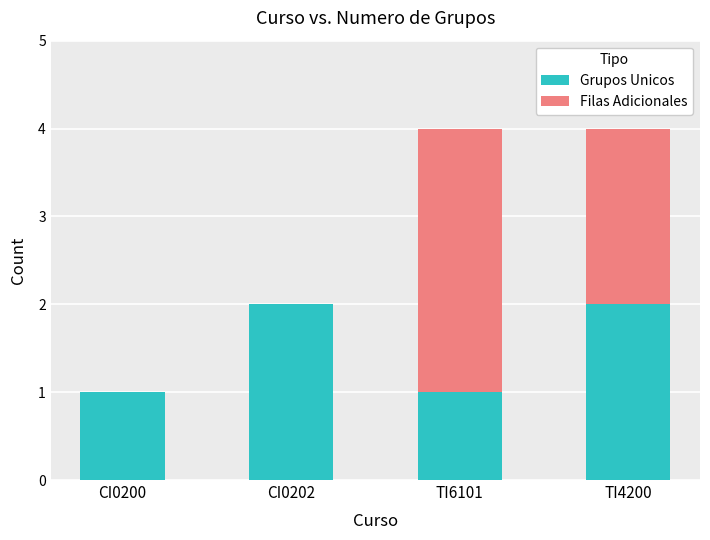

The Grupos Unicos series shows 3 at TI4200. True or false?

False